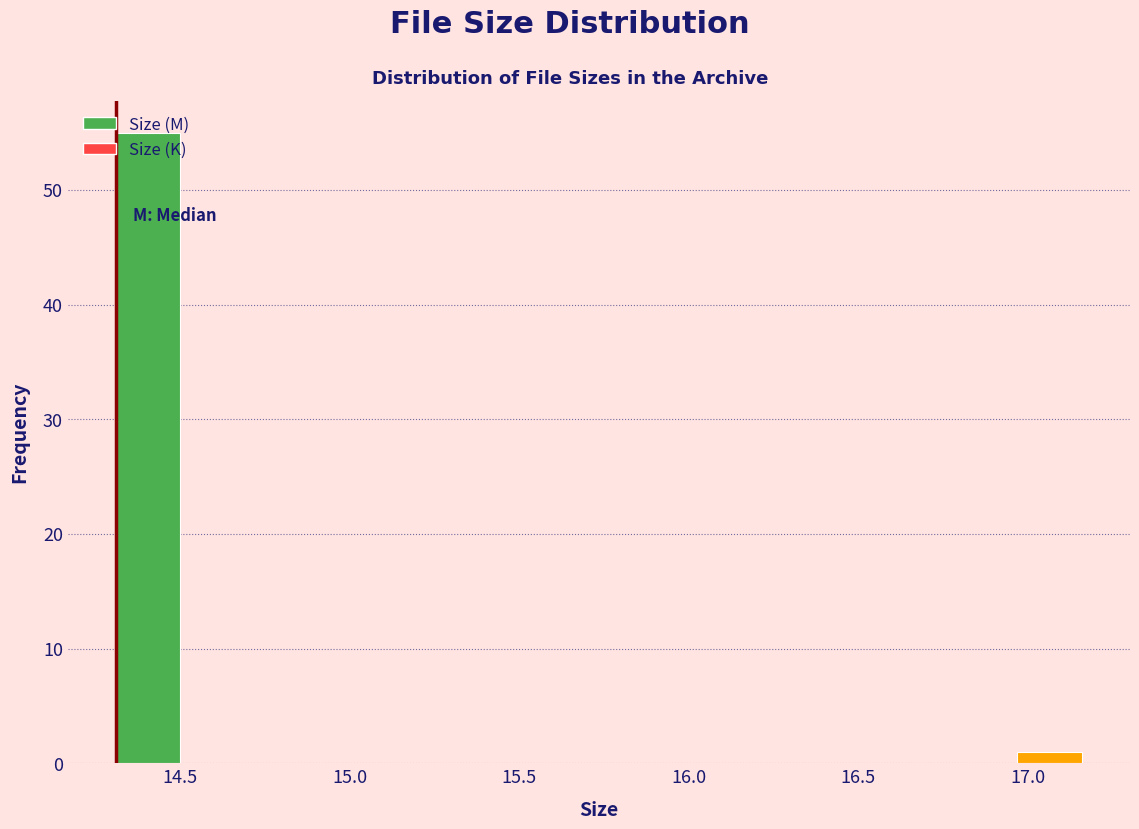

Around what value on the x-axis is the tallest bar? Give the approximate position of its centre, as read against the axis.

14.40